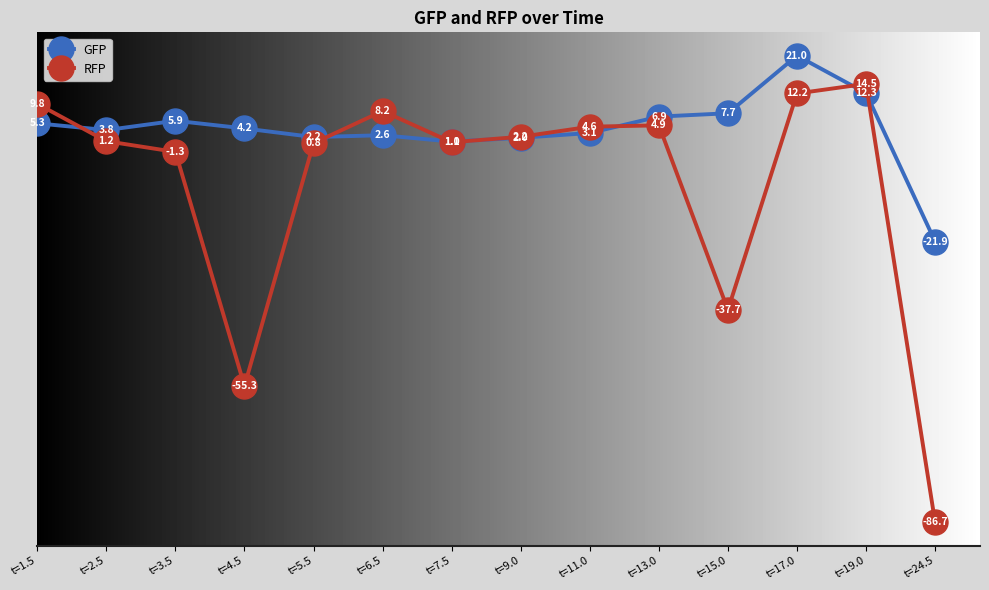

What is the minimum value for RFP?

-86.7